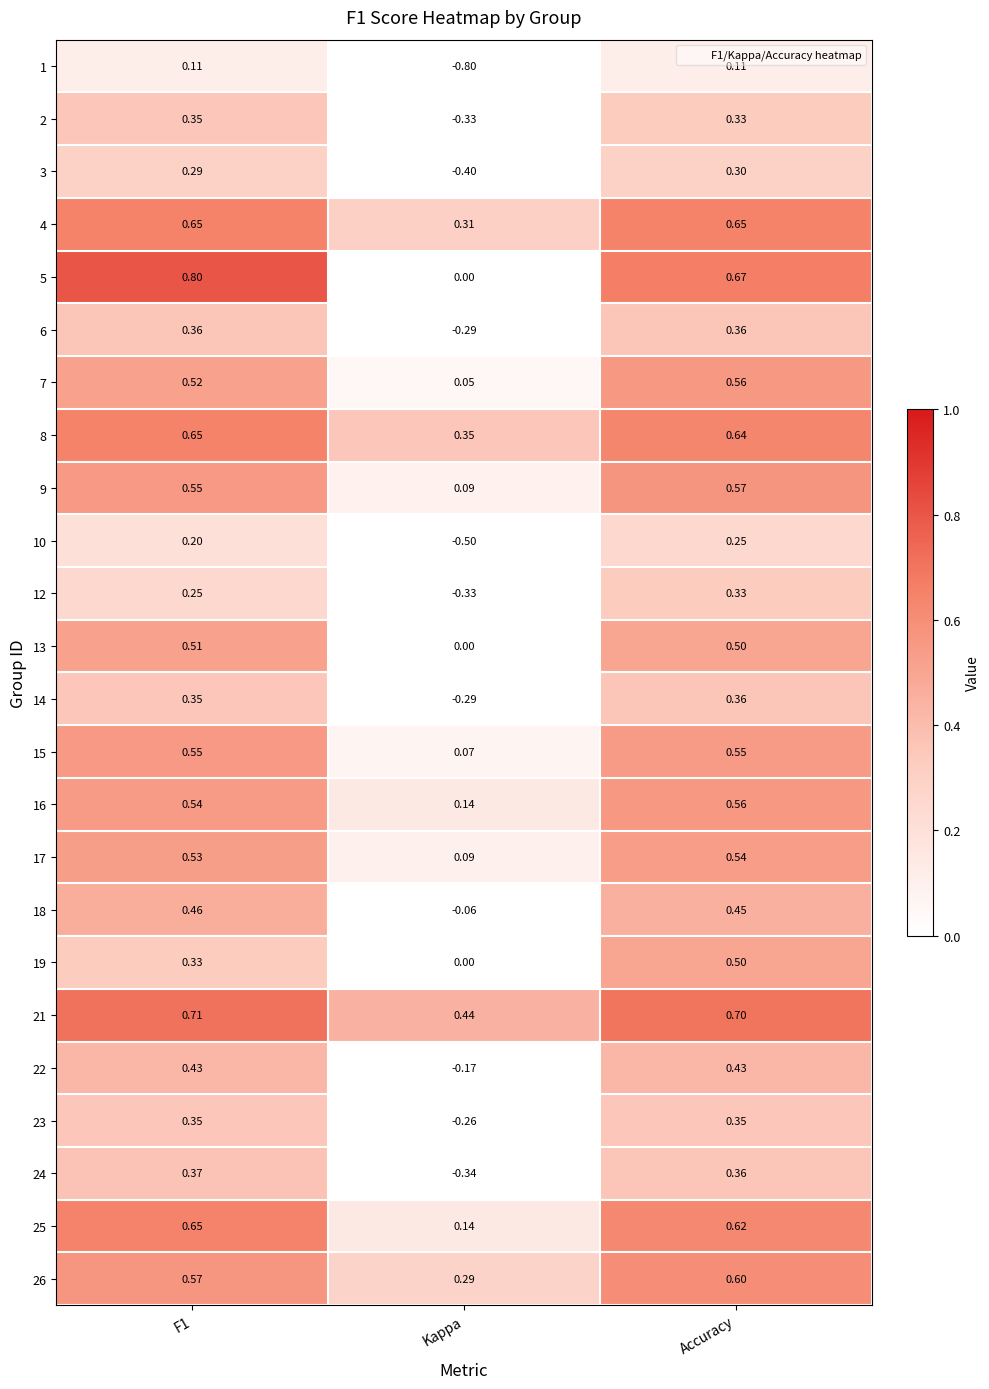

At which label does 7 reach its minimum?

Kappa